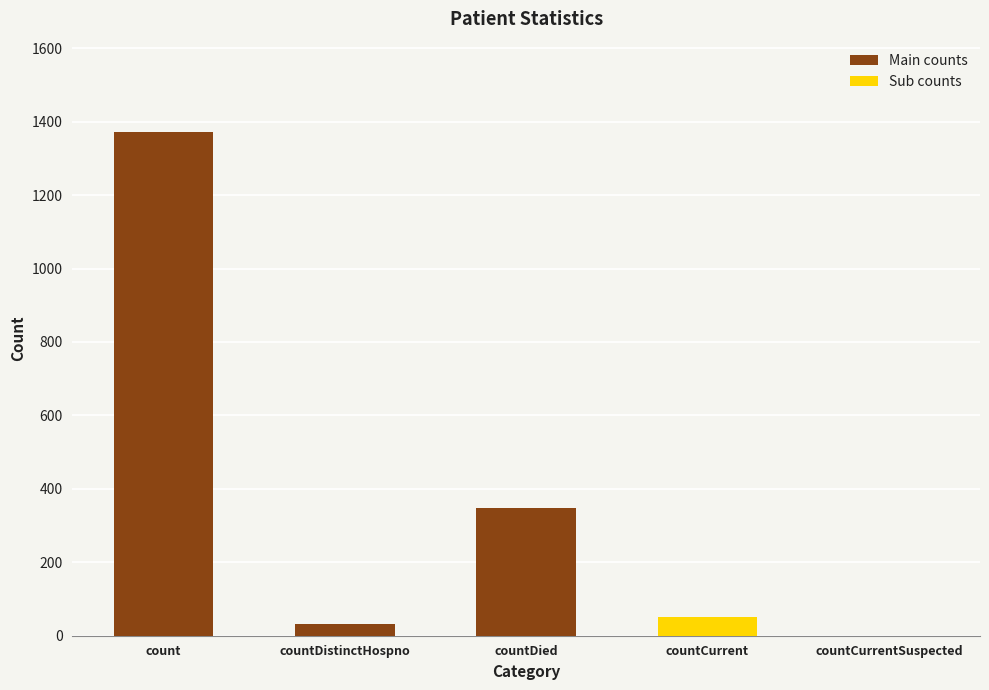

True or false: the data shows 52 at countCurrent.

True